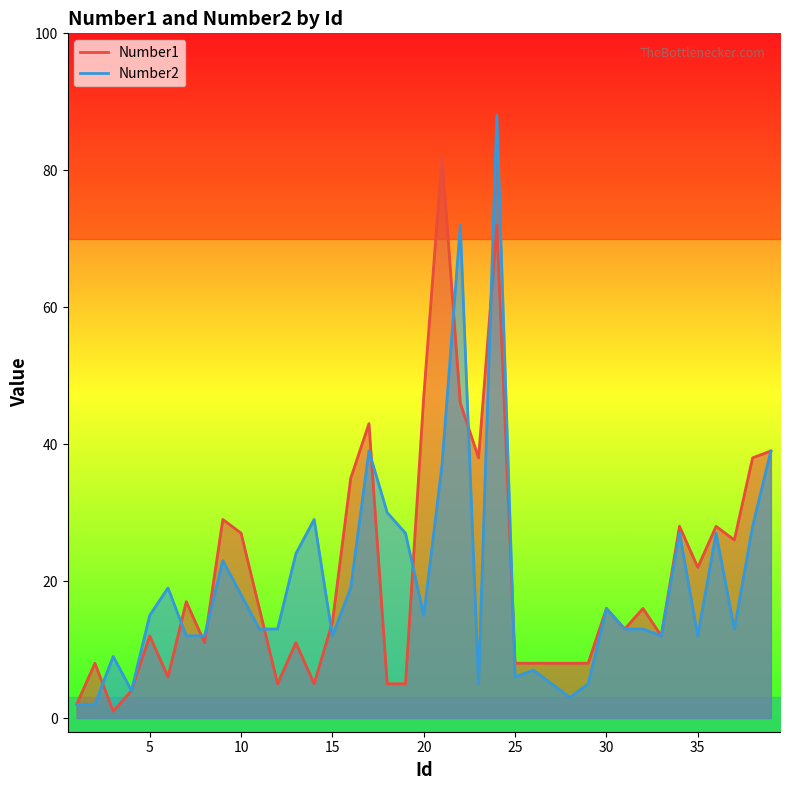

At which label is Number2 closest to 45?

17